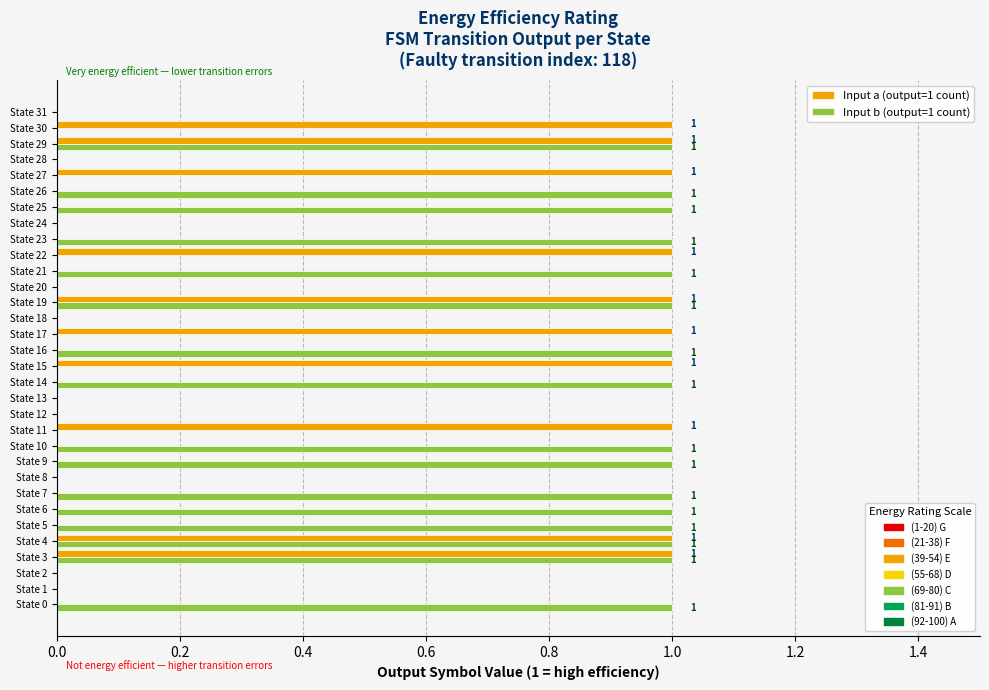

The value of Input b (output=1 count) at State 1 is 0. True or false?

True